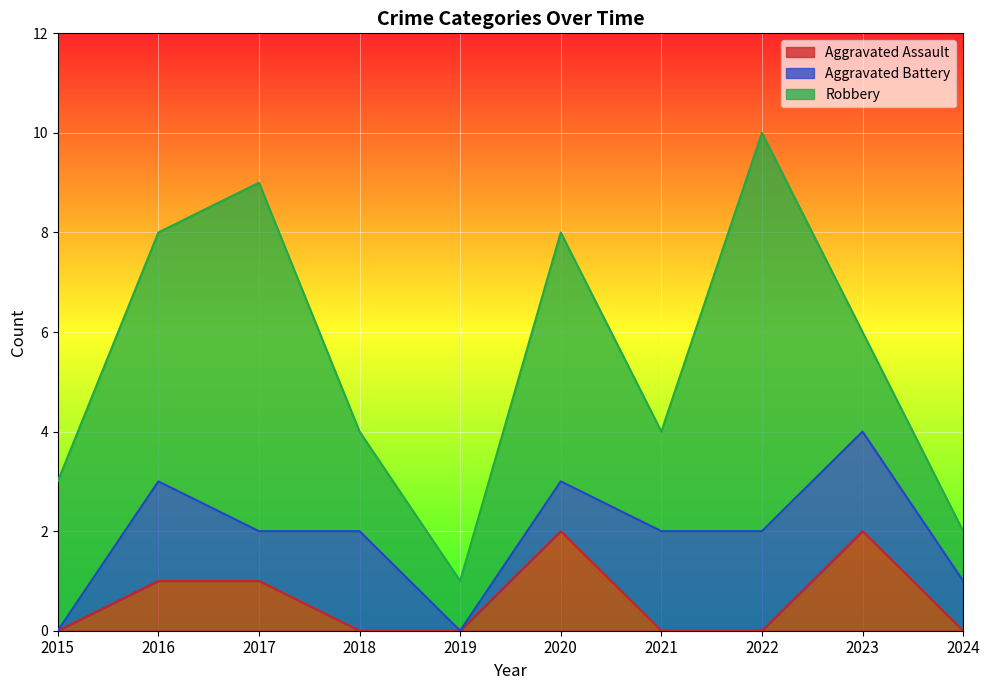

What are all the series names shown in the legend?

Aggravated Assault, Aggravated Battery, Robbery